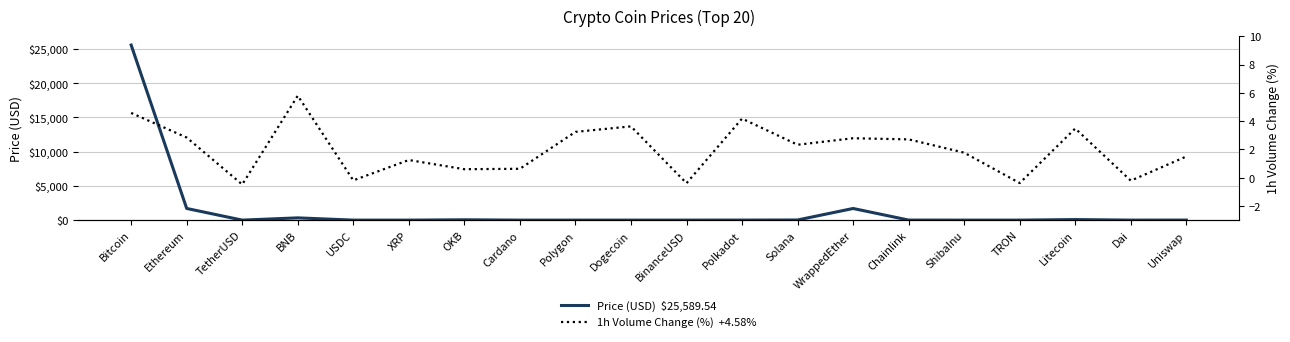

Is it true that 1h Volume Change (%)  +4.58% equals 3.6 at Dogecoin?

True